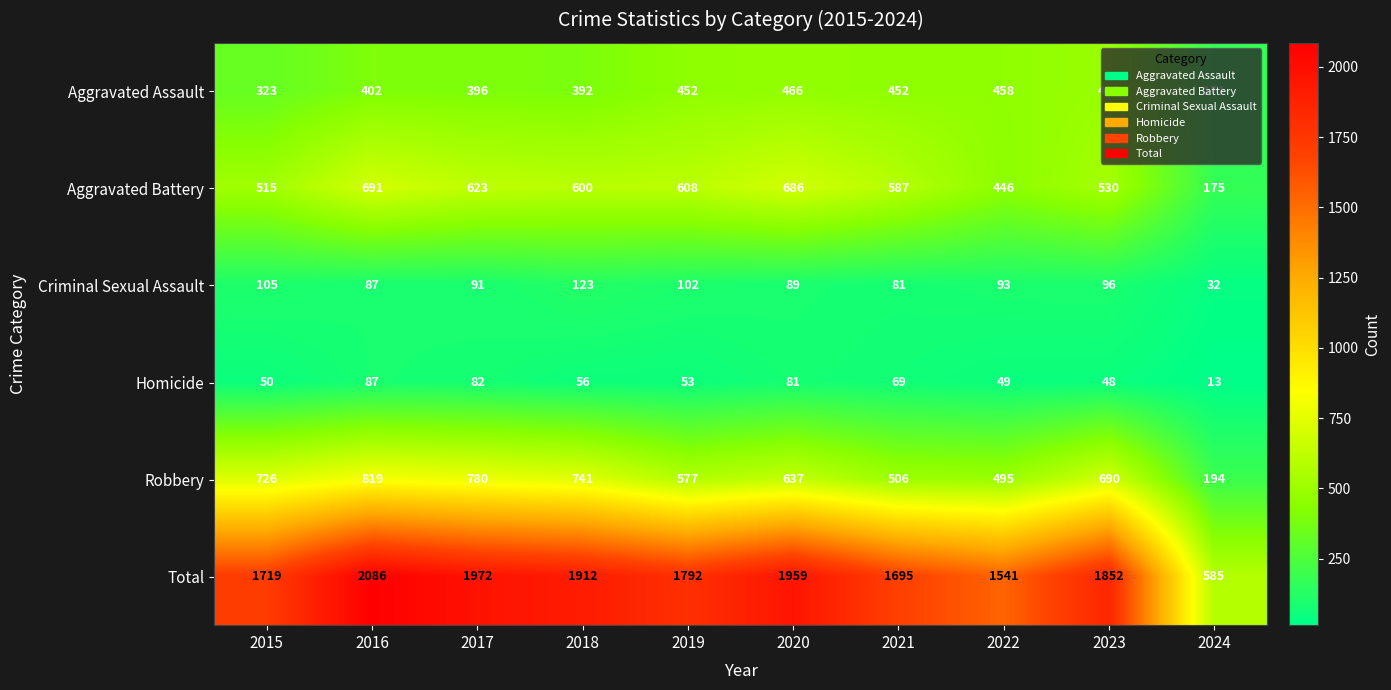

Which series has the largest range (max minus min)?

Total